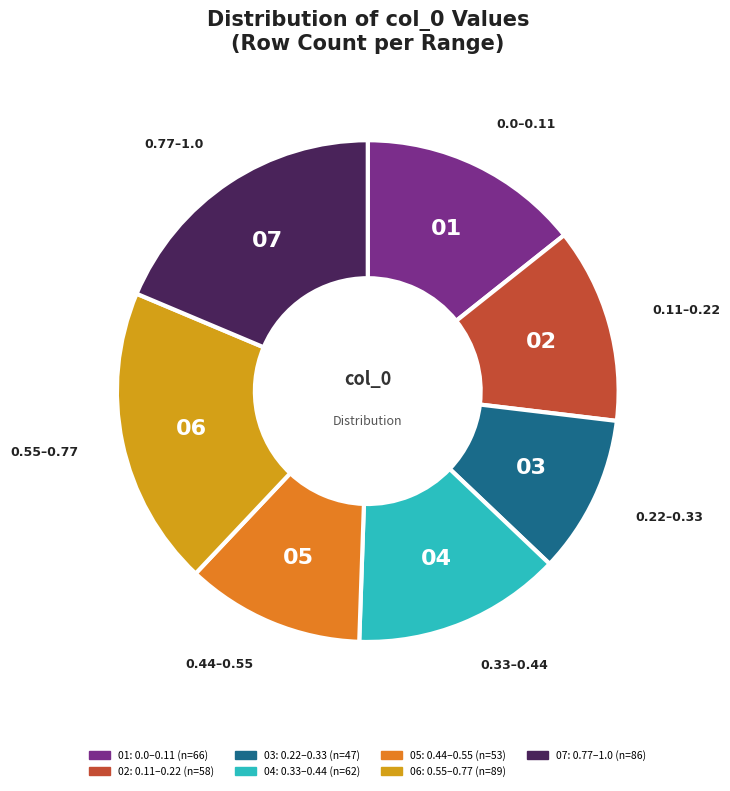

Is there a majority slice in this chart?

No